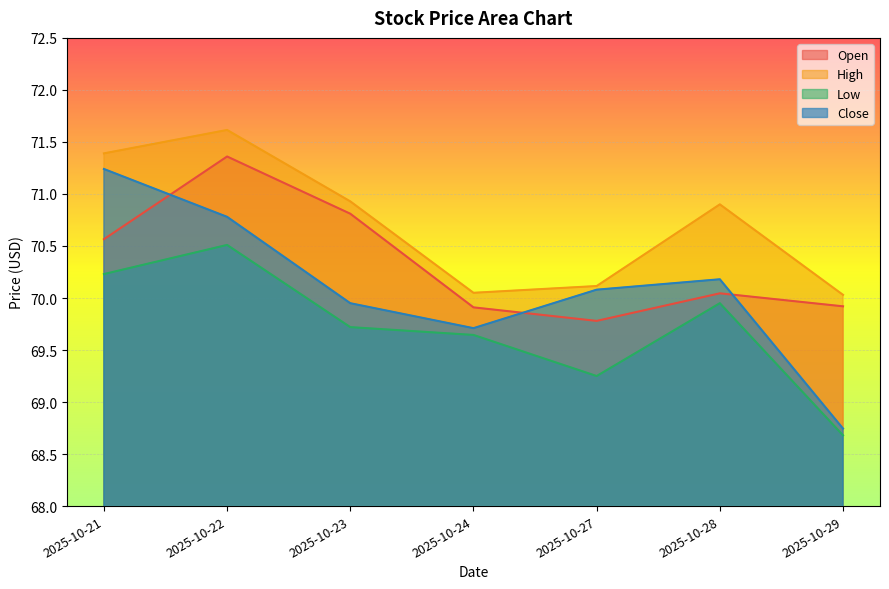

At which category does Low reach its first local peak?

2025-10-22